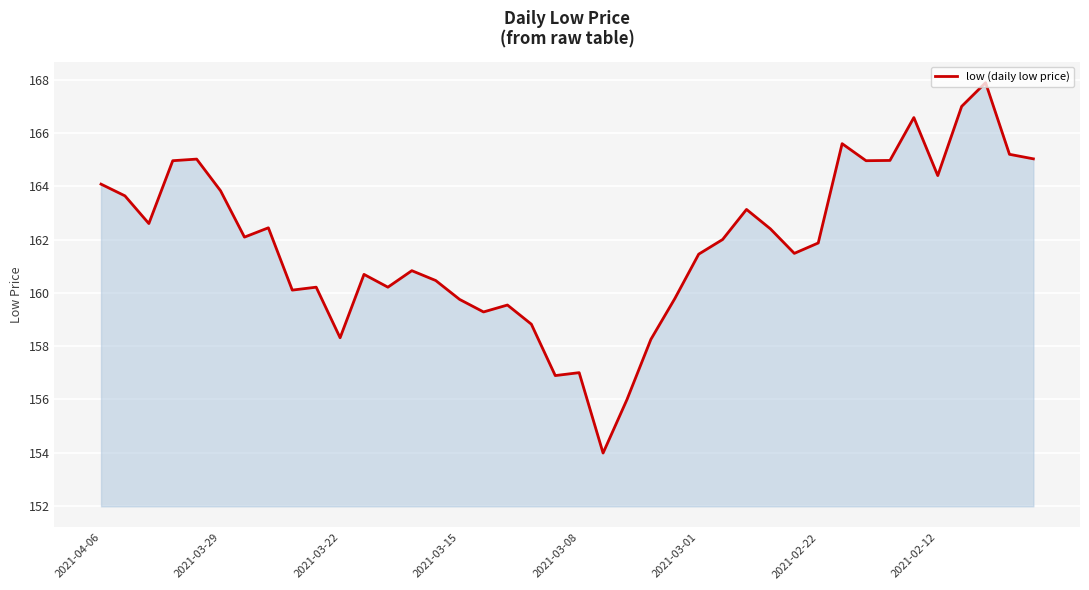

What is the minimum value shown in the chart?

154.0